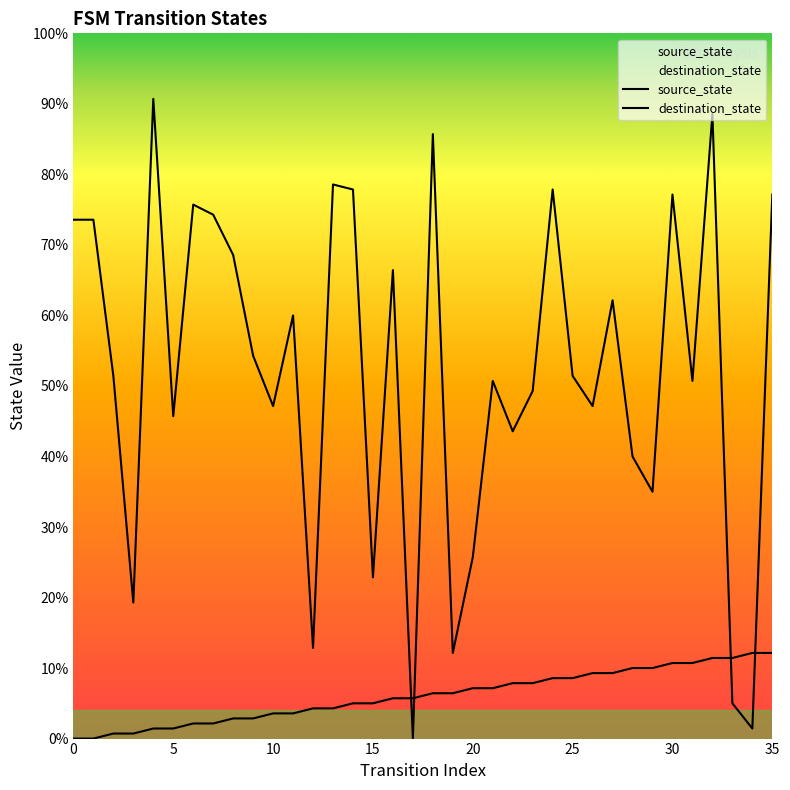

Is it true that destination_state equals 47 at 17?

False